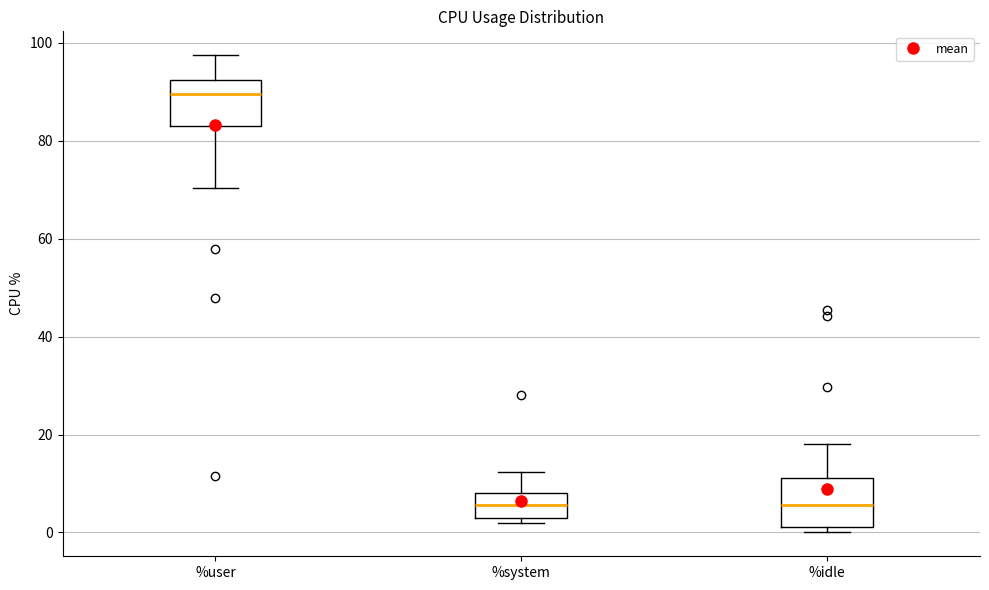

Where is the upper edge of the box for %idle on the y-axis? The values are not printed on the chart, so give them approximately, as read against the axis.

12